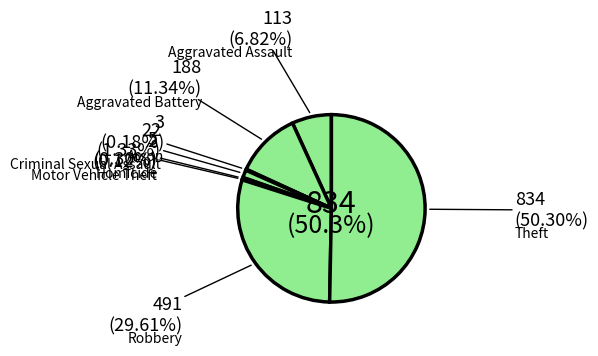

Is it true that Homicide is 6% of the pie?

False